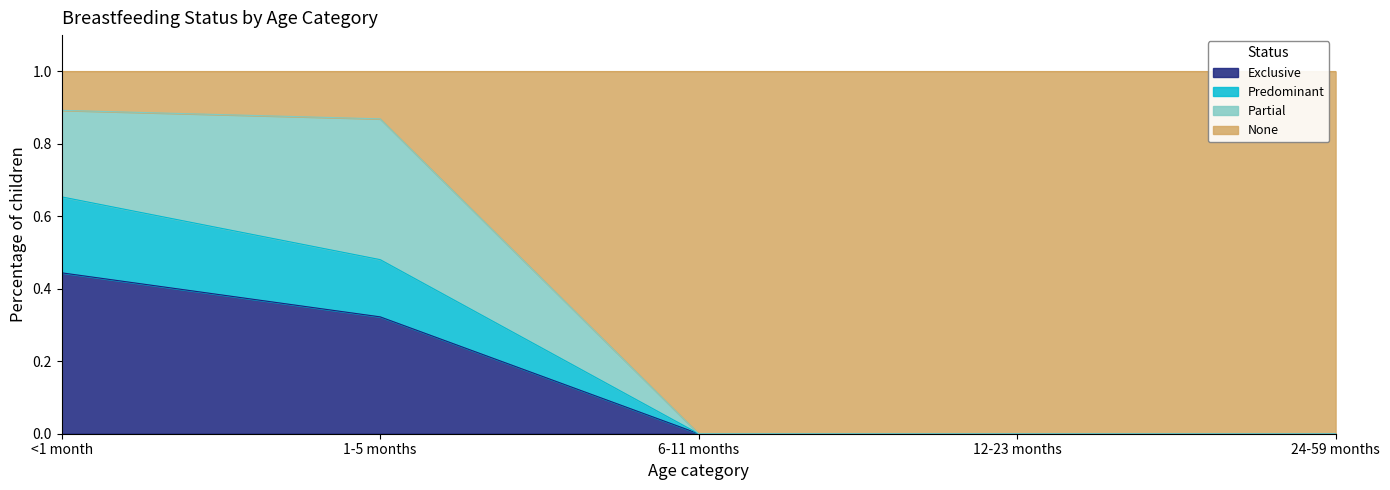

What is the total value across all series at <1 month?

1.0